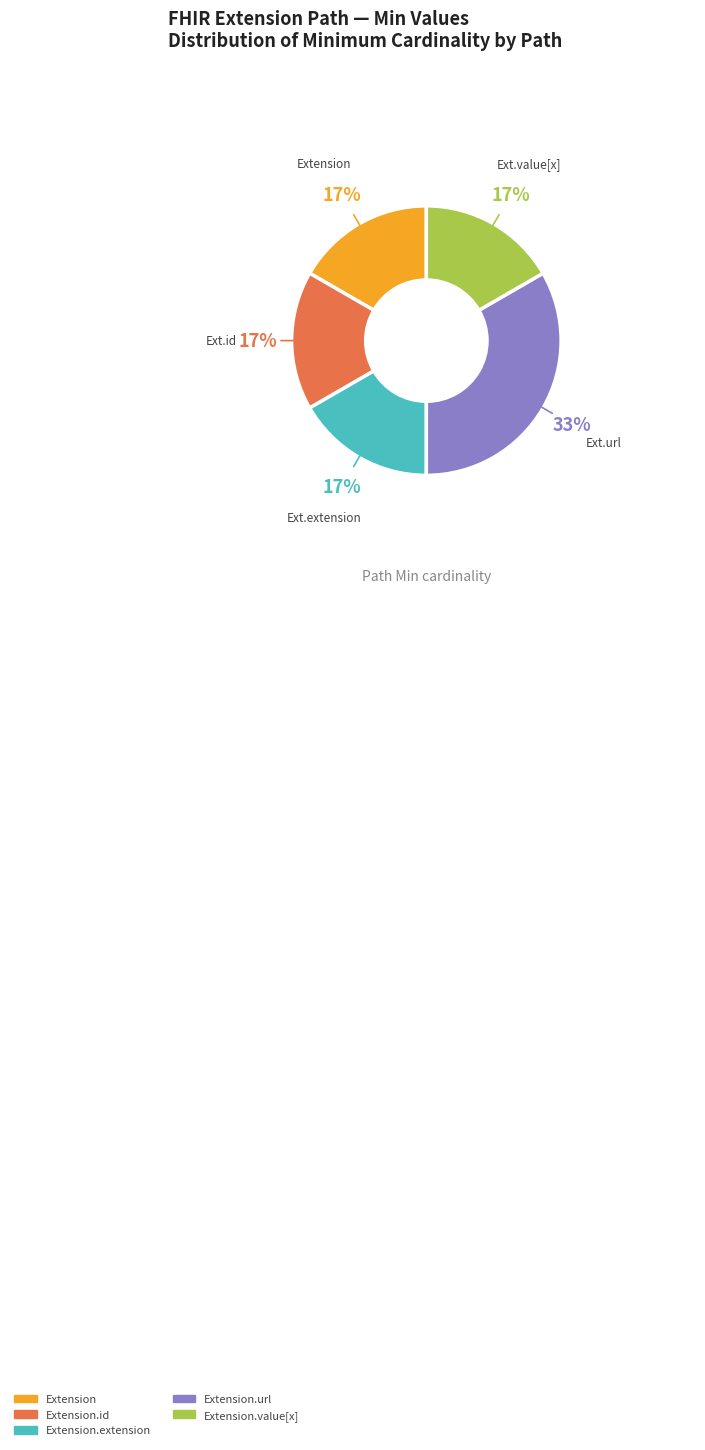

Does any single category account for the majority?

No